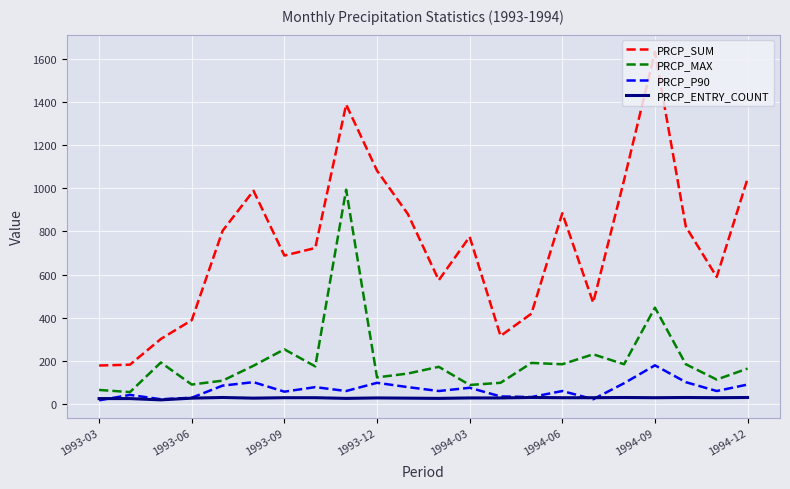

Which series has the largest total across all categories?

PRCP_SUM